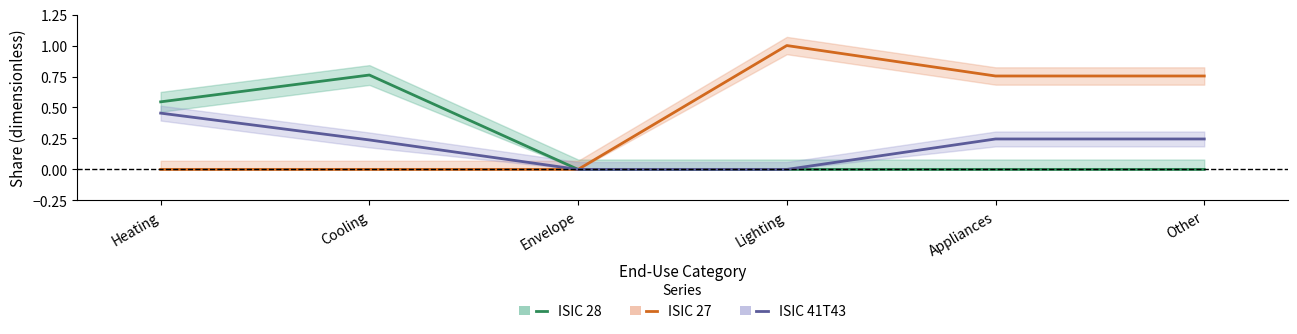

At which category is the sum across all series the highest?

Heating